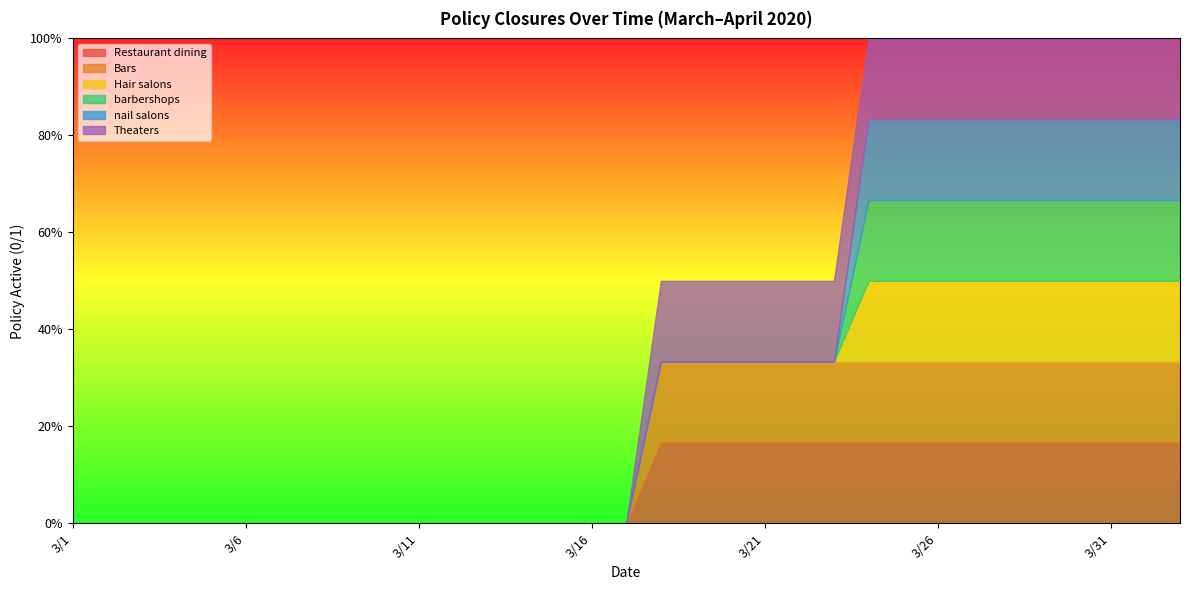

List the series in order of their peak value, lowest first.

Restaurant dining, Bars, Hair salons, barbershops, nail salons, Theaters